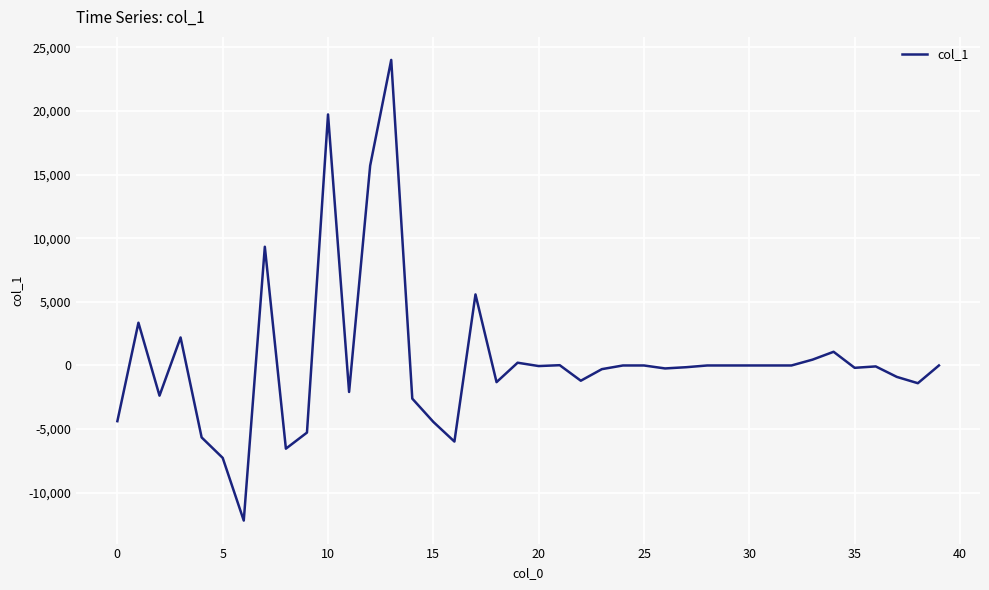

What is the difference between the maximum and minimum values?

36202.2